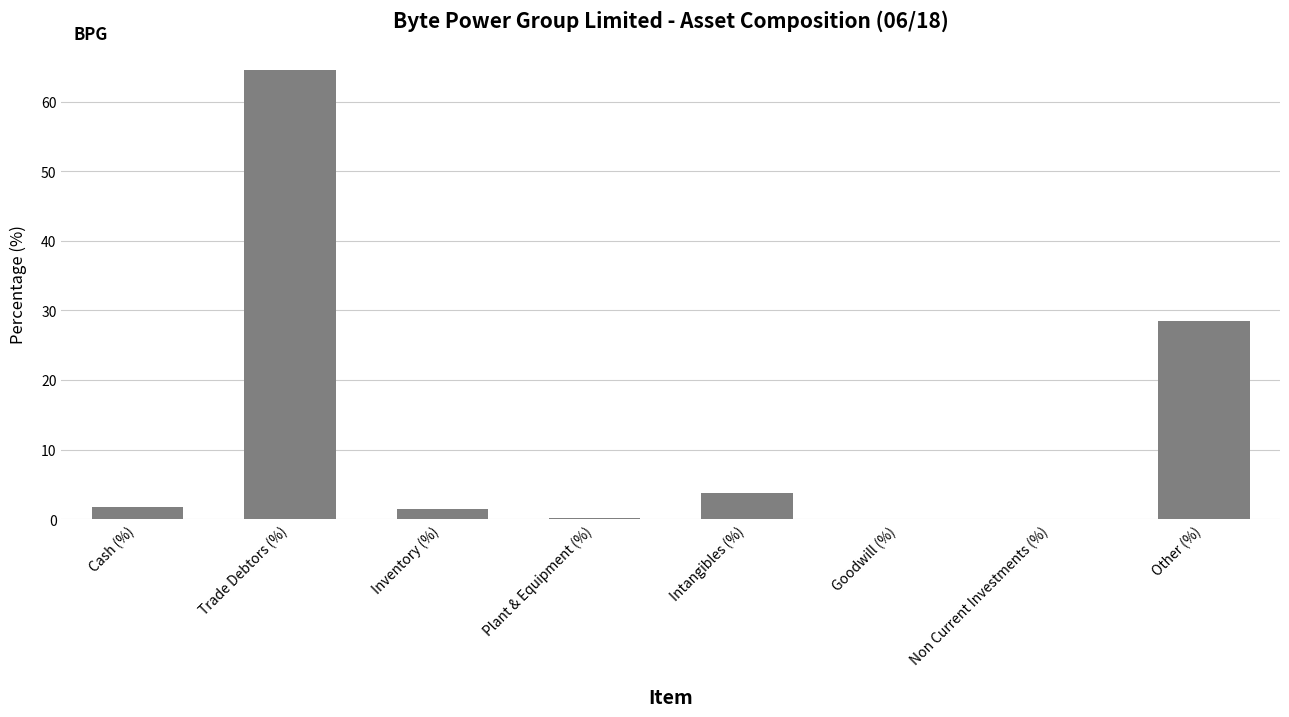

Which label corresponds to the largest value in the chart?

Trade Debtors (%)